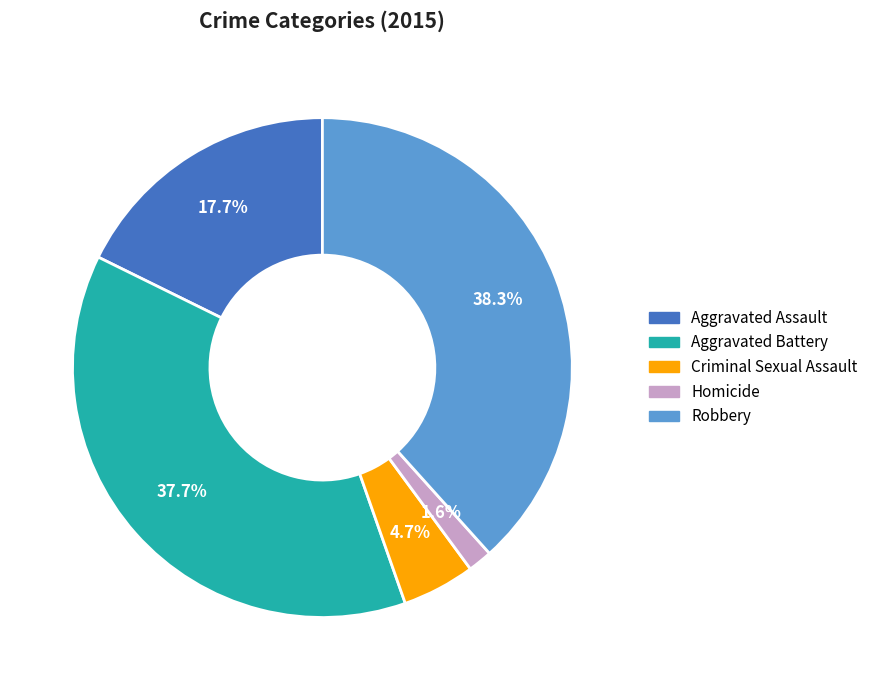

Does any single category account for the majority?

No